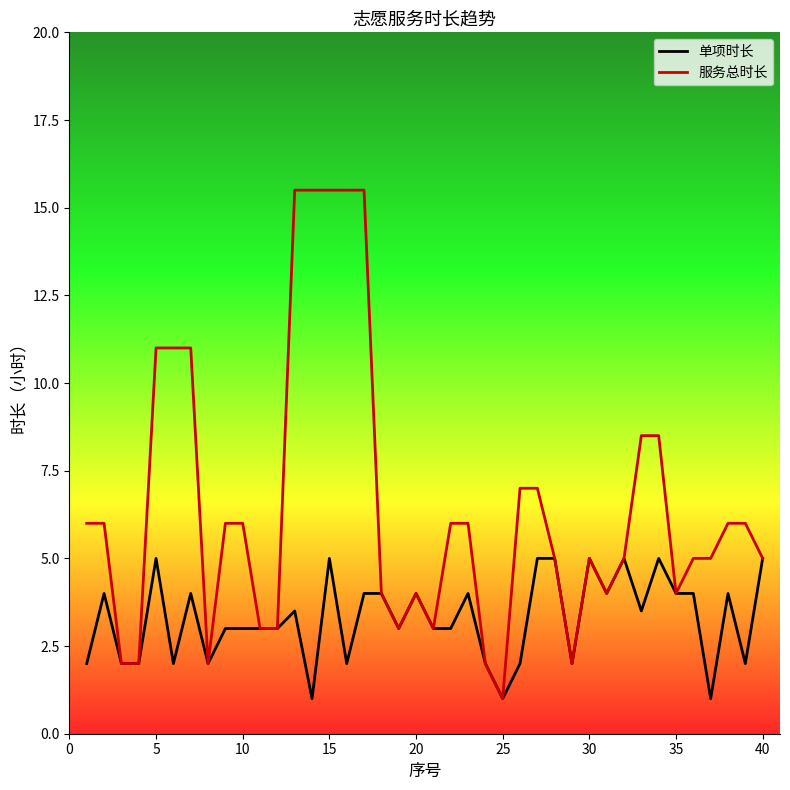

Rank the series by their maximum value, from highest to lowest.

服务总时长, 单项时长